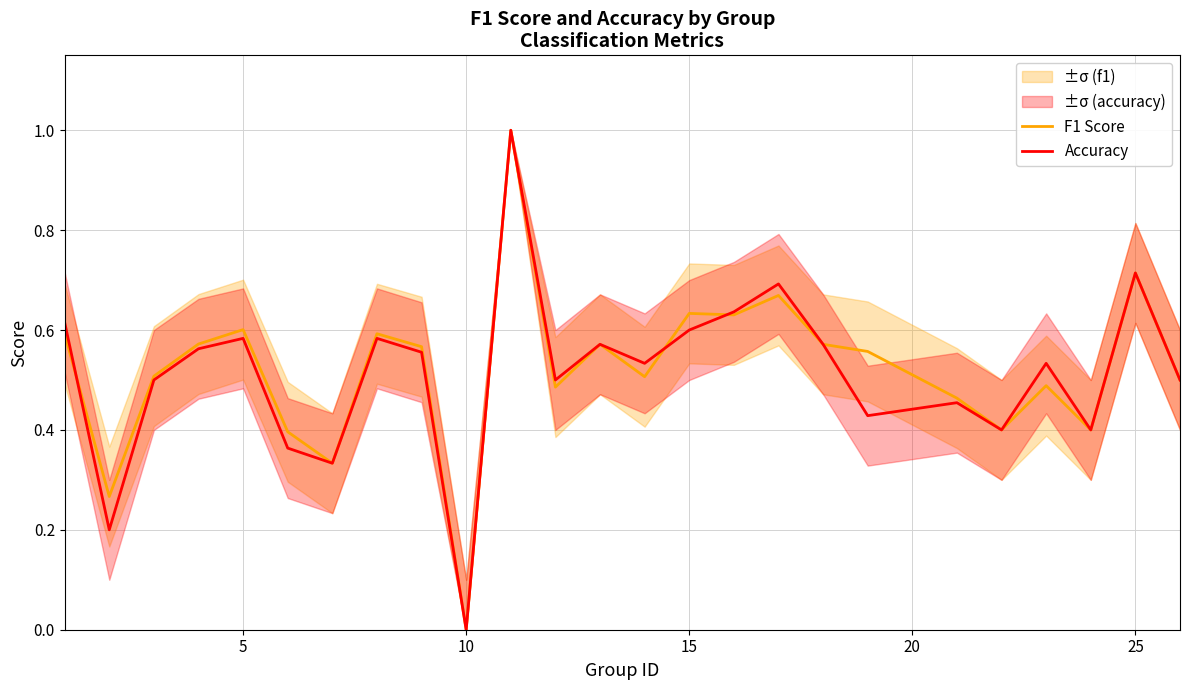

The value of F1 Score at 10 is 0.0. True or false?

True